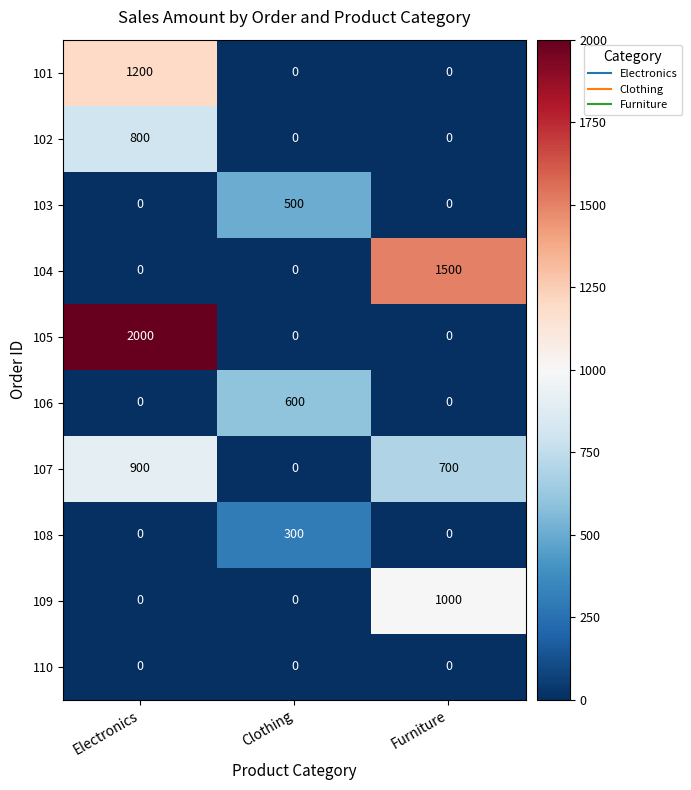

Which label corresponds to the largest value in the chart?

Electronics